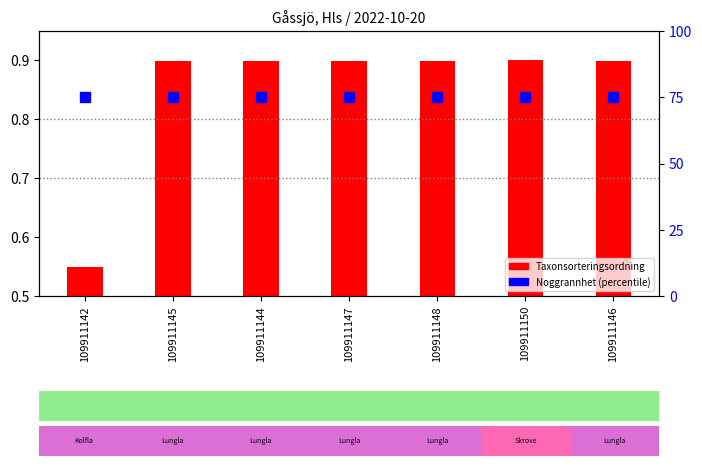

Does the chart contain any negative values?

No